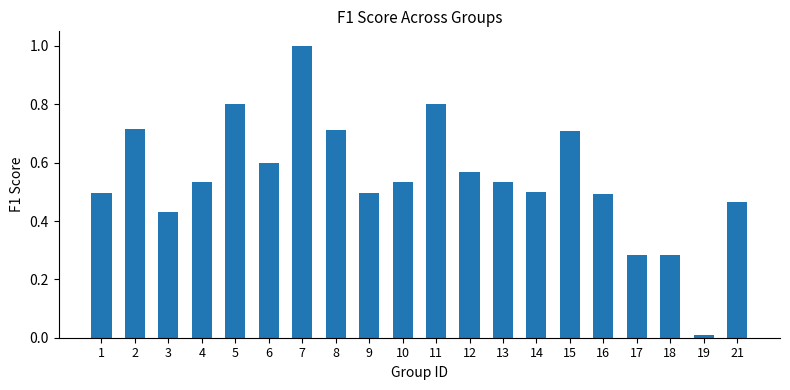

What is the maximum value shown in the chart?

1.0